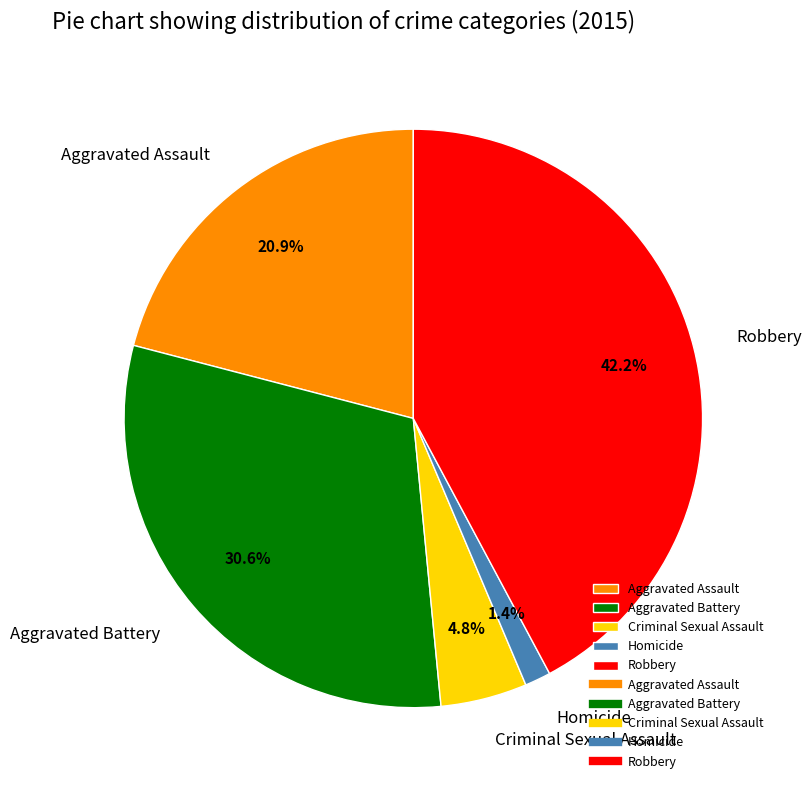

Is it true that Homicide is 11% of the pie?

False